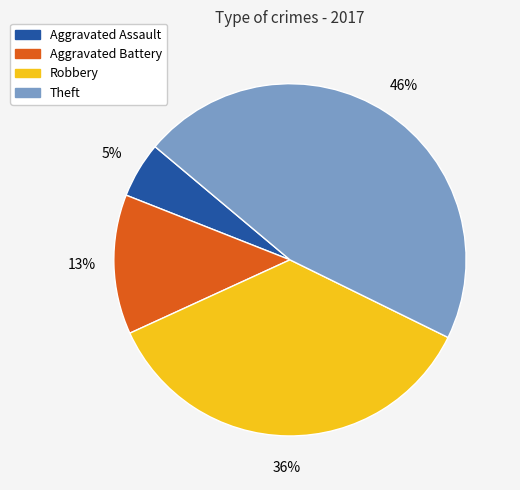

How many slices are in this pie chart?

4